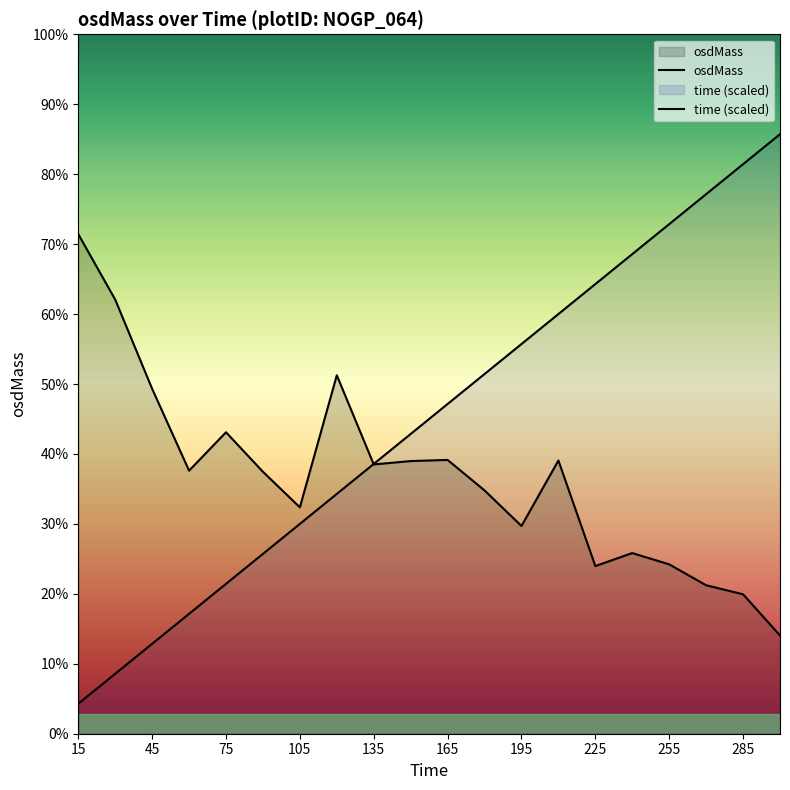

Rank the series at 225 from lowest to highest value.

osdMass, time